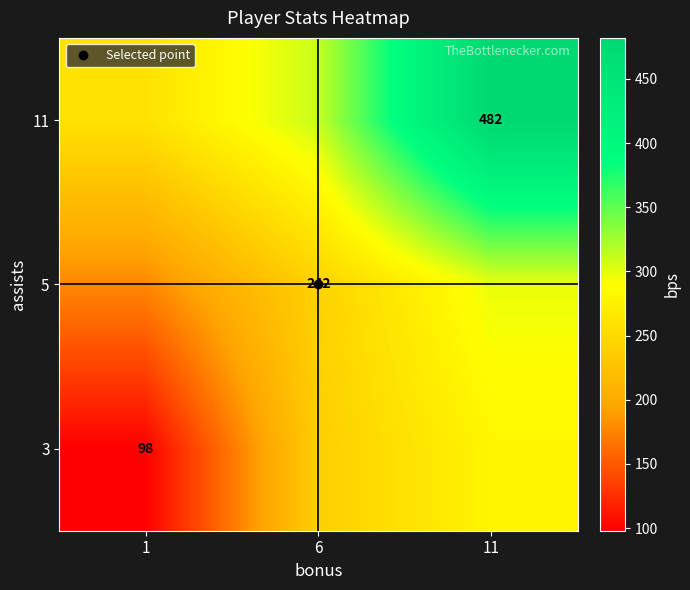

Rank the categories by 3 value from highest to lowest.

11, 6, 1